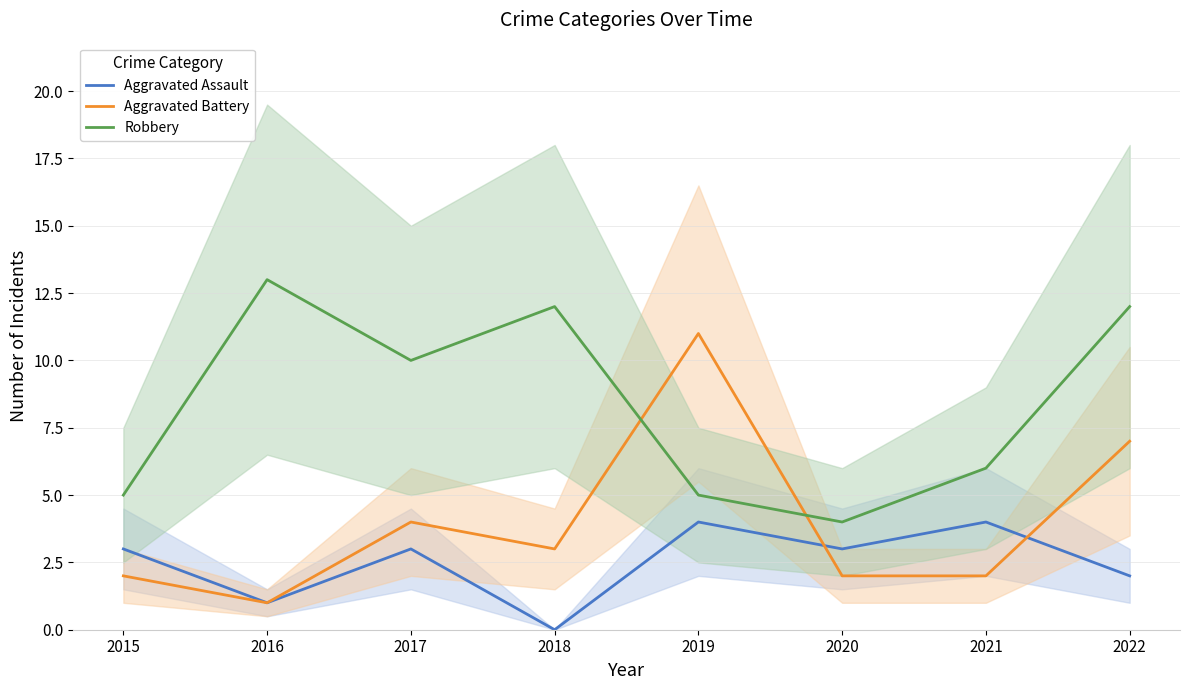

Which category has the highest value in the Aggravated Battery series?

2019